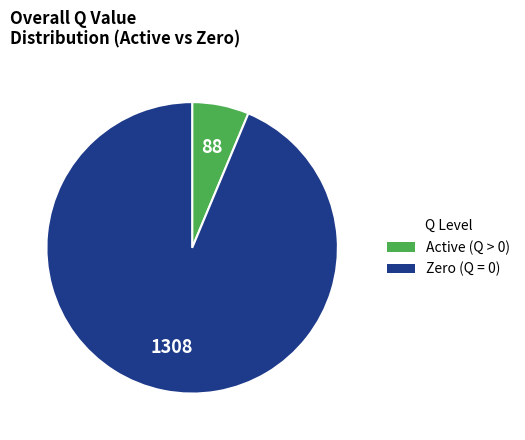

Does any single category account for the majority?

Yes